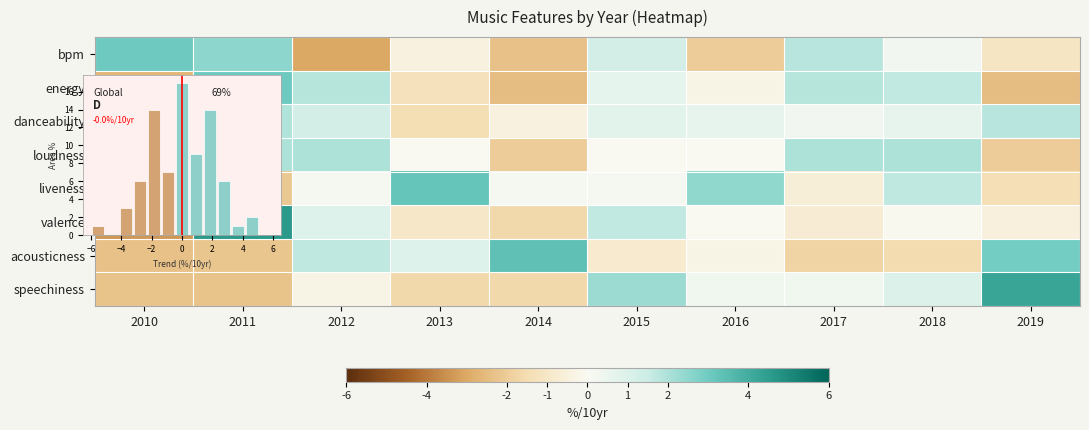

At which category is the sum across all series the highest?

2011